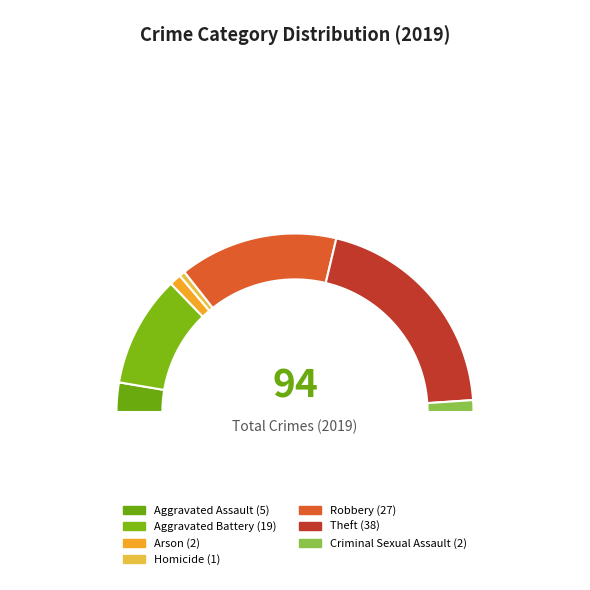

What is the change in value from Homicide to Criminal Sexual Assault?

+1